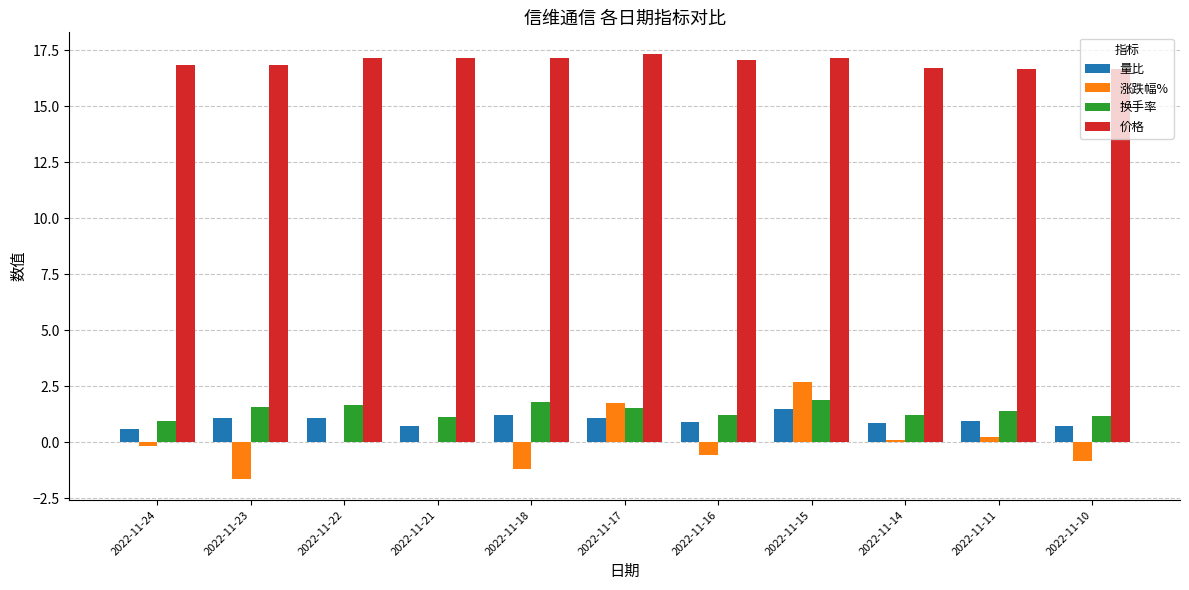

What is the greatest value displayed?

17.4